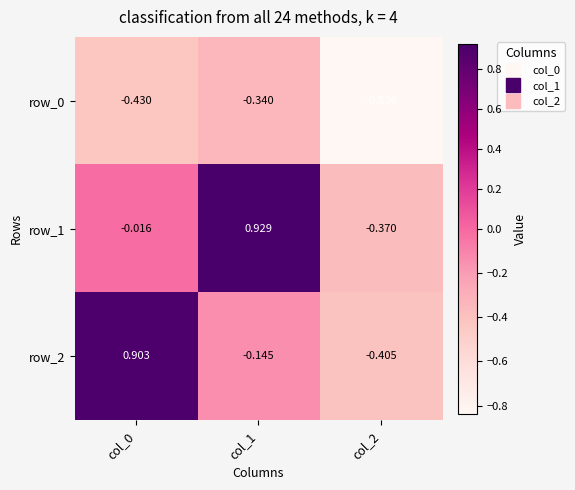

Is the value of row_0 at col_2 greater than the value of row_2 at col_0?

No